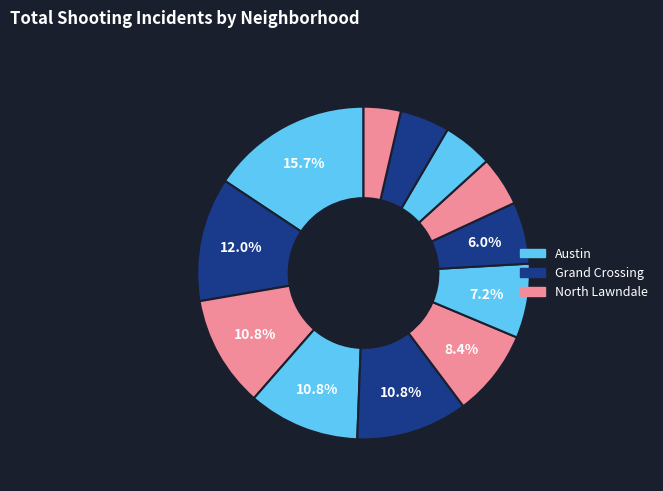

How many segments does this pie chart have?

12